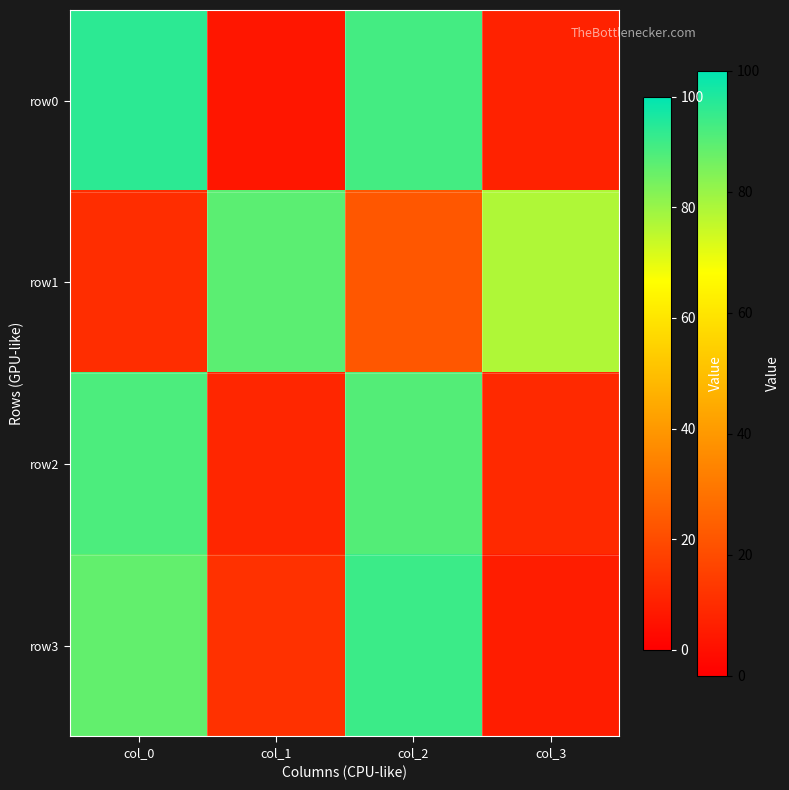

At which category does the chart reach its minimum across all series?

col_1